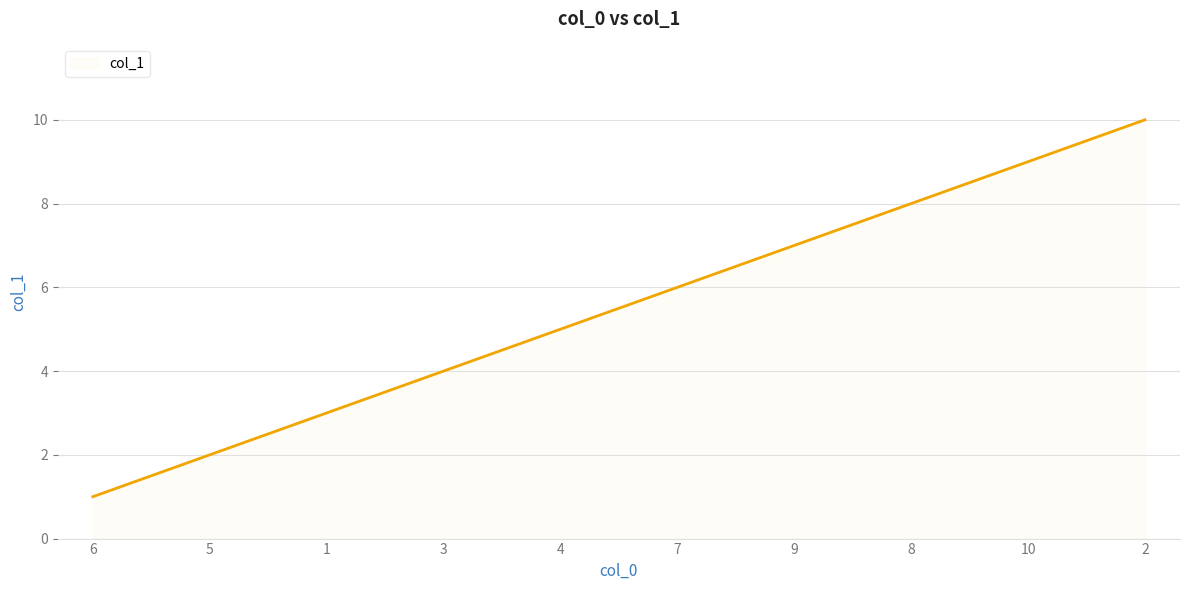

Where is the data nearest to the value 5?

4